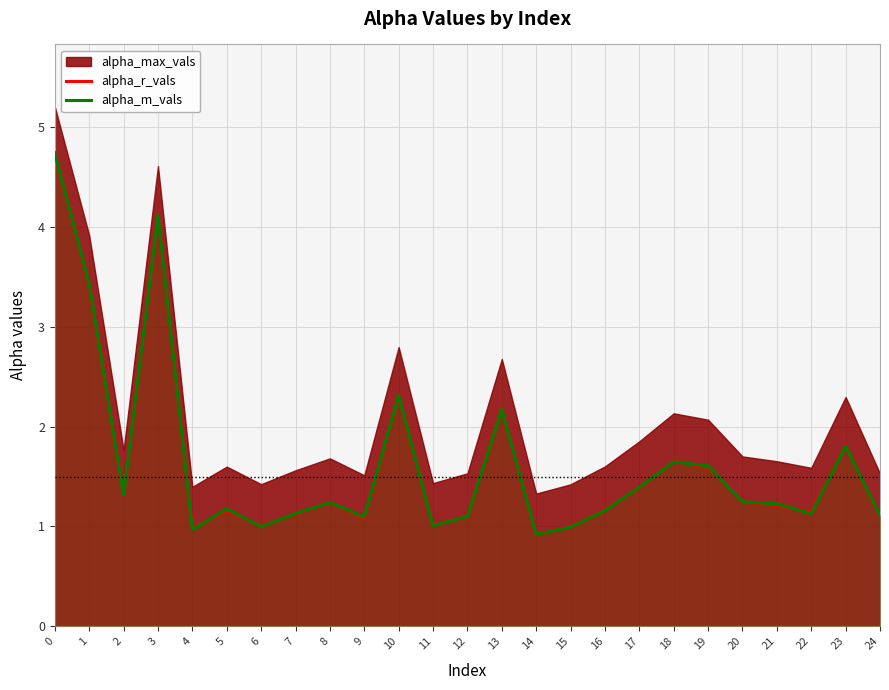

Which series has the largest range (max minus min)?

alpha_r_vals